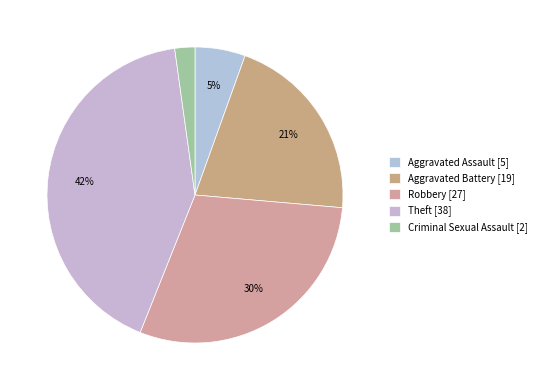

How many segments does this pie chart have?

5